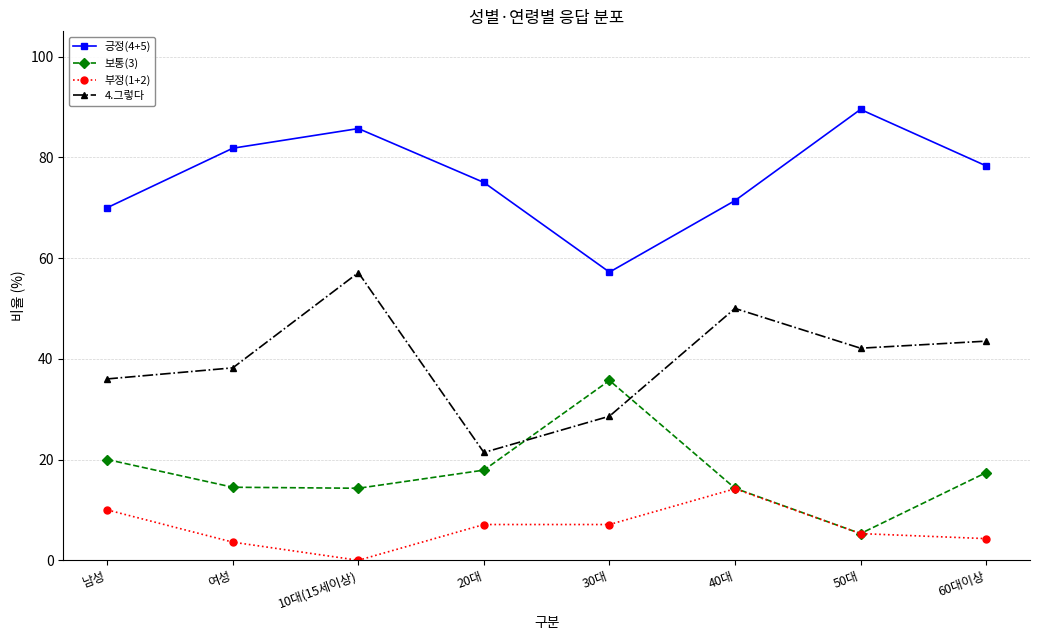

Rank the series by their average value, from lowest to highest.

부정(1+2), 보통(3), 4.그렇다, 긍정(4+5)